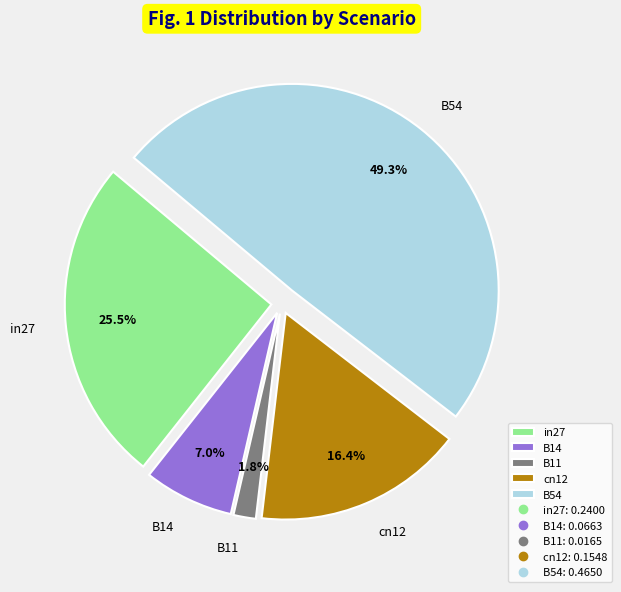

The in27 slice represents 18% of the pie. True or false?

False